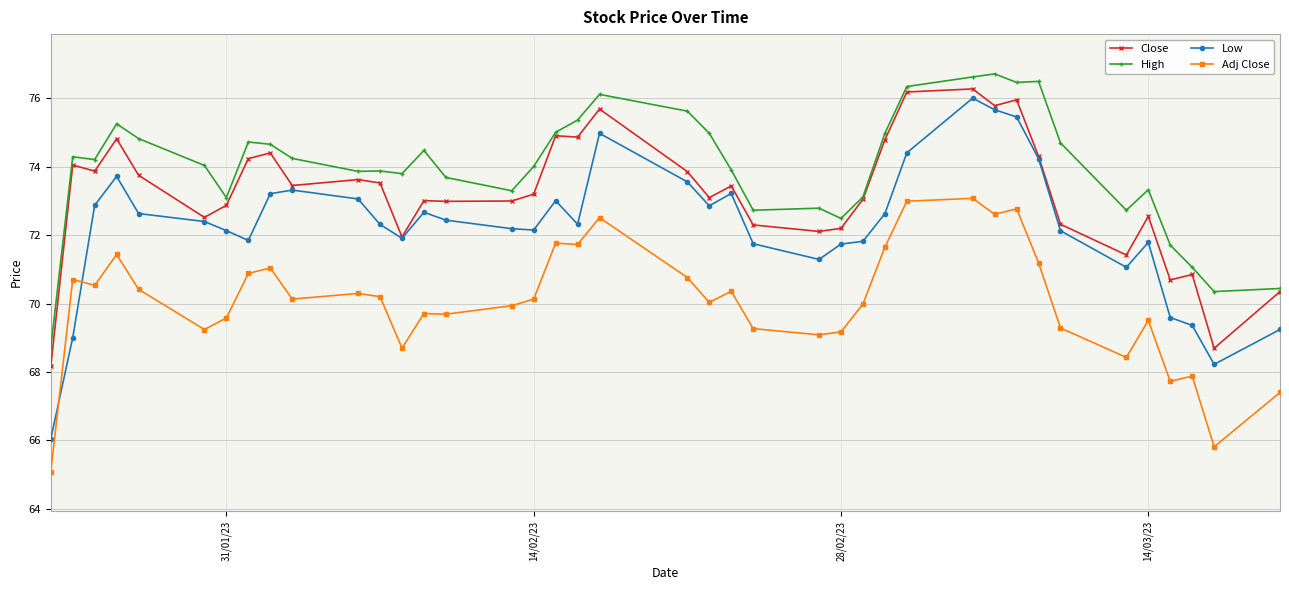

What is the sum of all Low values?

2890.3